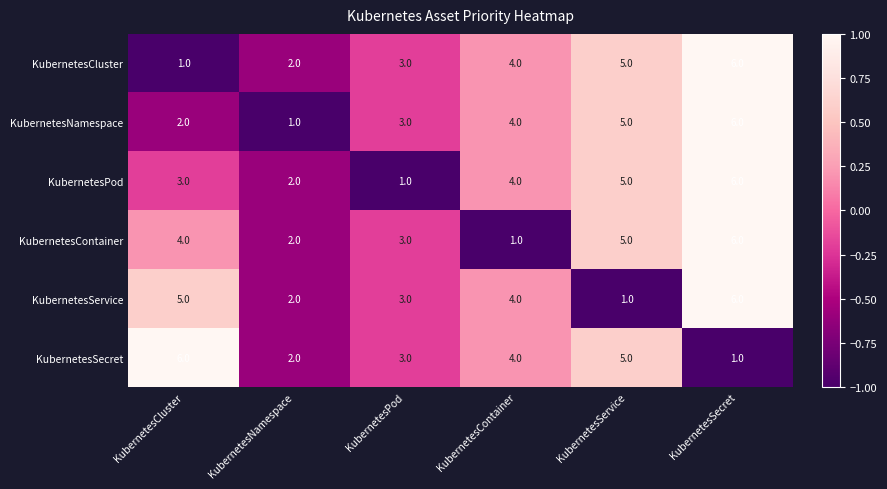

What is the maximum value shown in the chart?

6